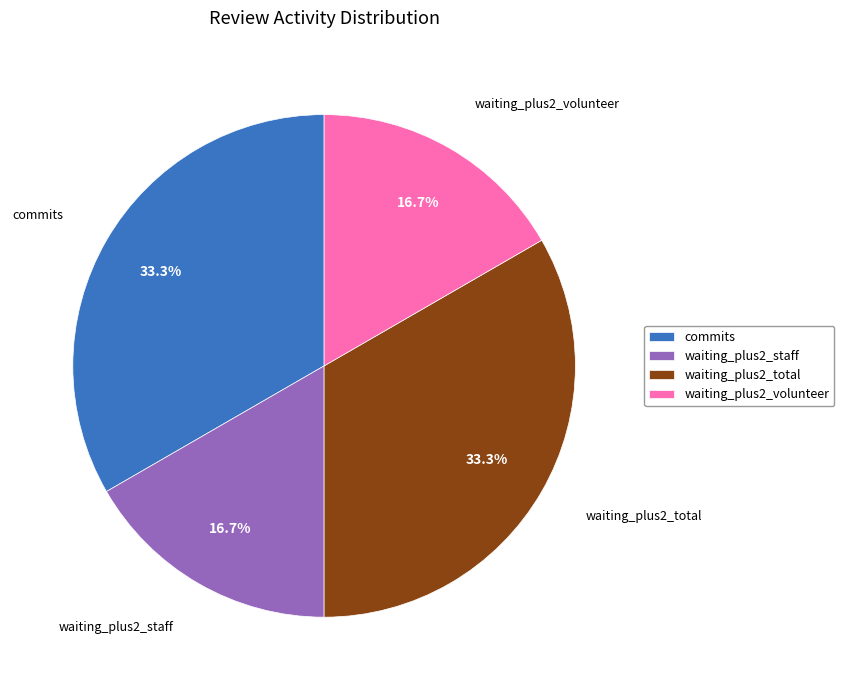

What is the total percentage of waiting_plus2_volunteer and commits?

50.0%